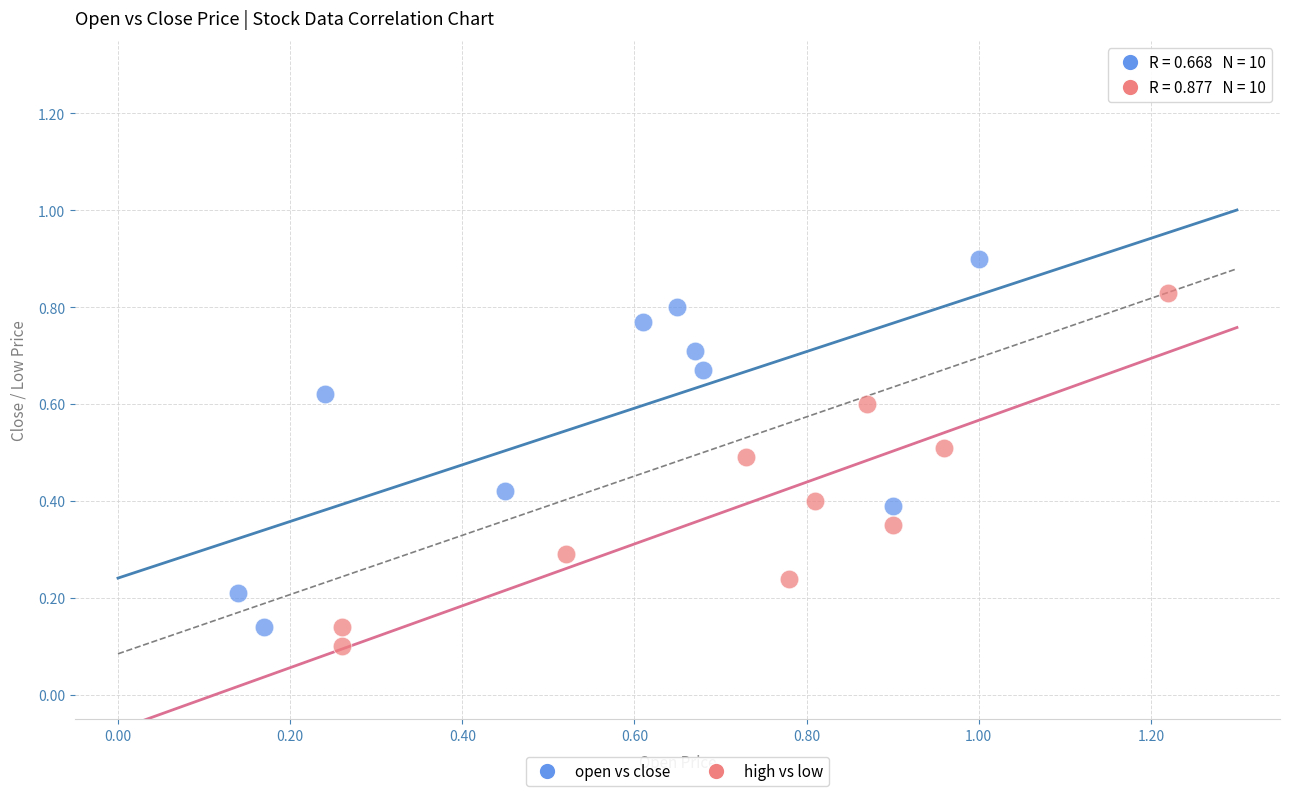

What are all the series names shown in the legend?

open vs close, high vs low